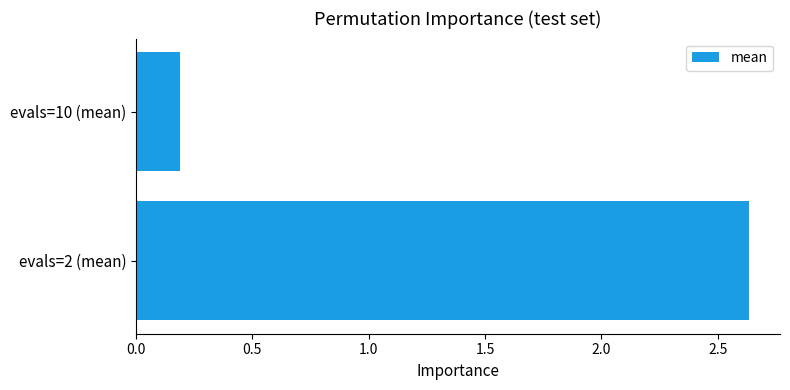

Rank the categories by value from lowest to highest.

evals=10 (mean), evals=2 (mean)